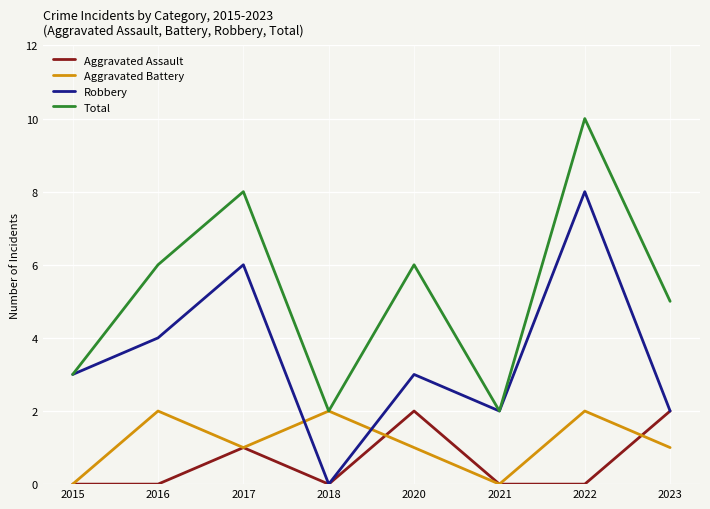

What is the average value of the Total series?

5